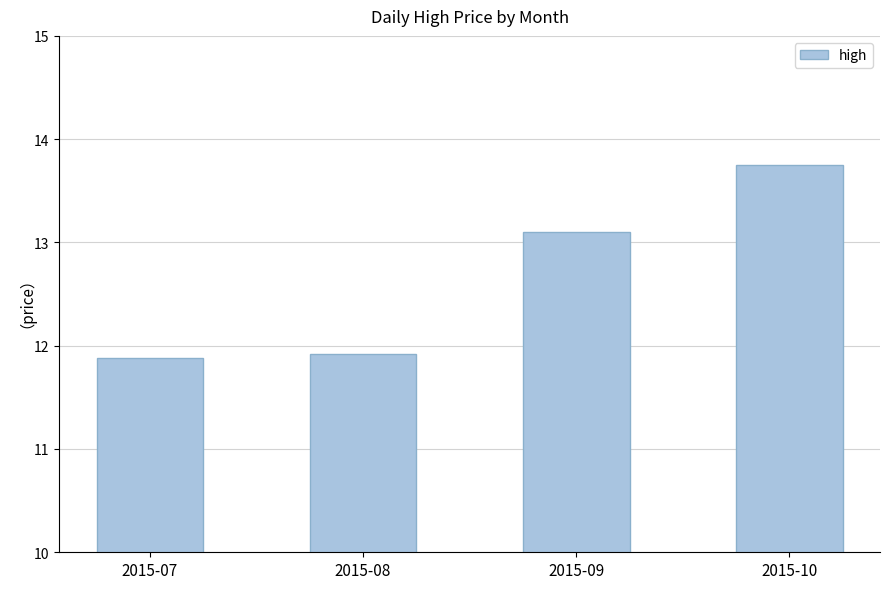

How many data points are above 13?

2